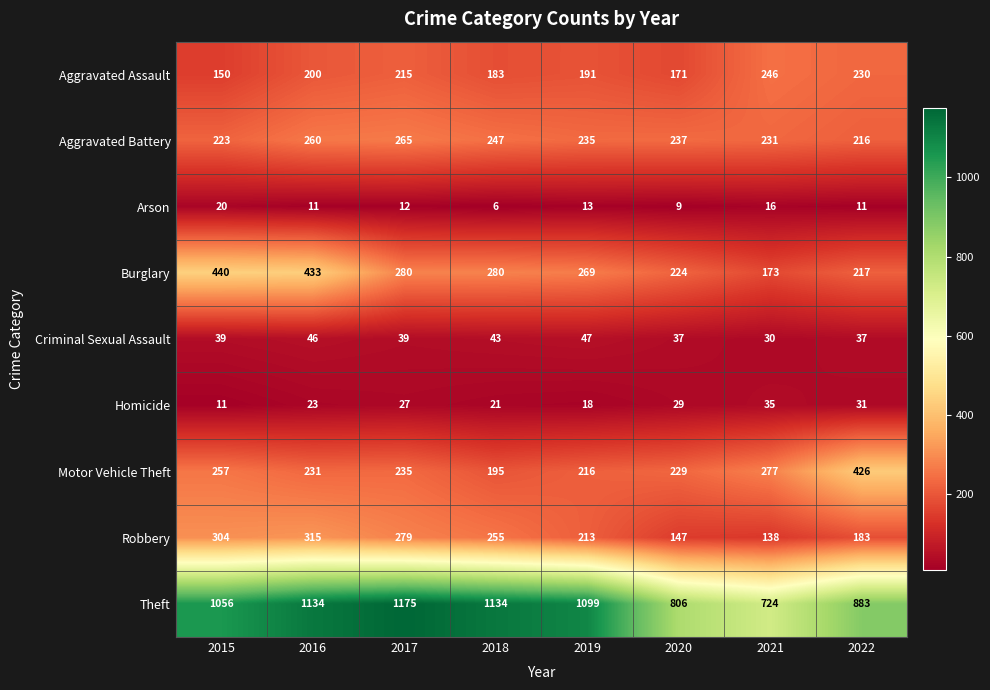

What is the sum of all Motor Vehicle Theft values?

2066